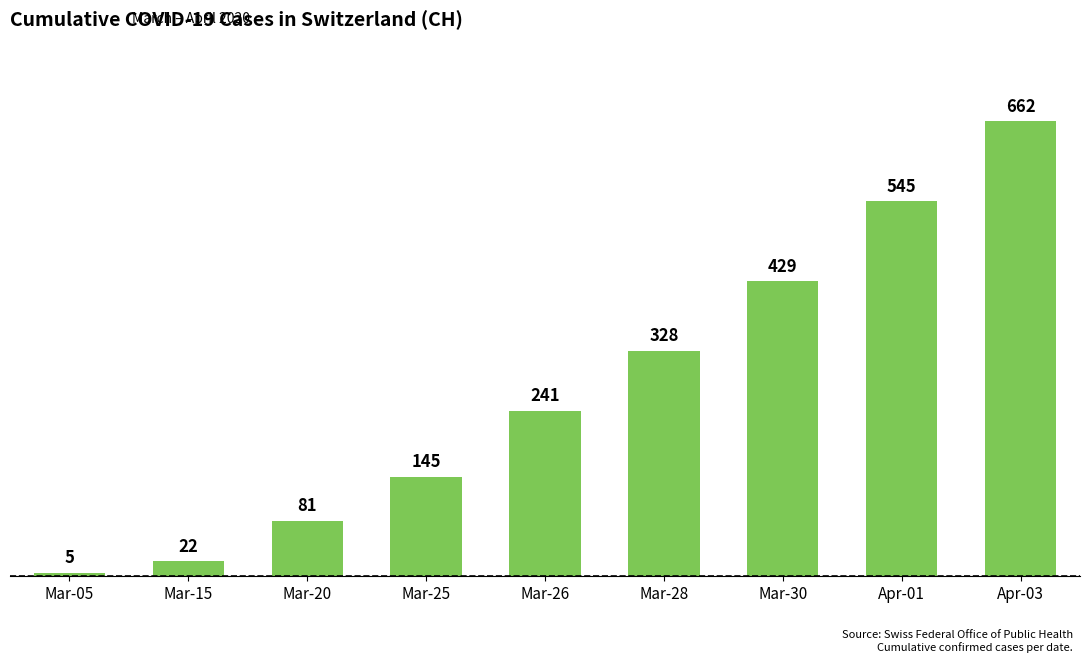

What is the change in value from Mar-15 to Apr-01?

+523